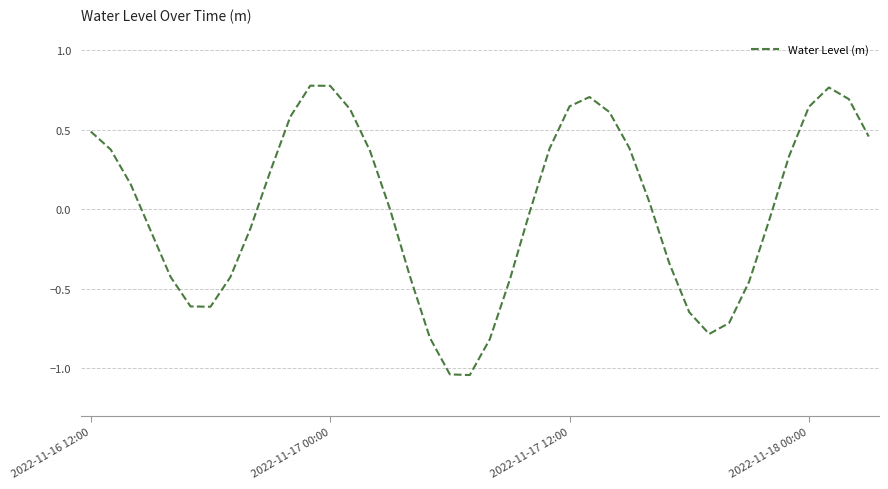

What is the difference between the maximum and minimum values?

1.8